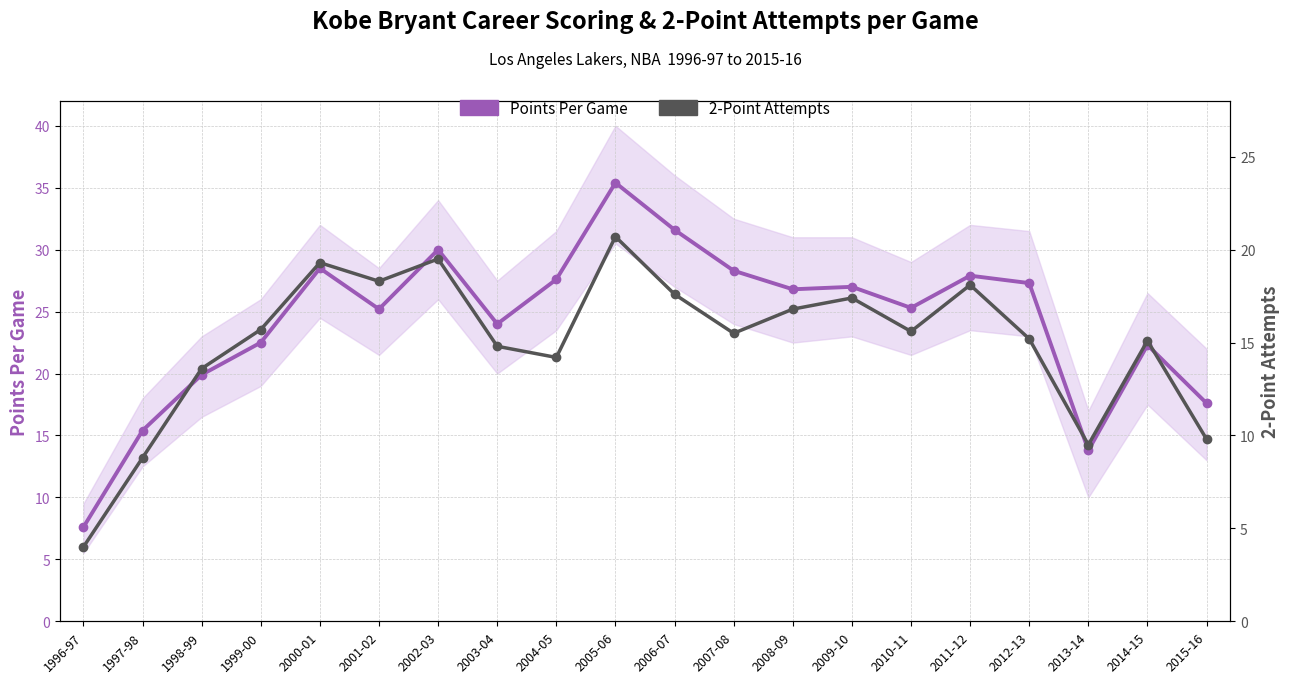

At which label is 2-Point Attempts closest to 12?

1998-99